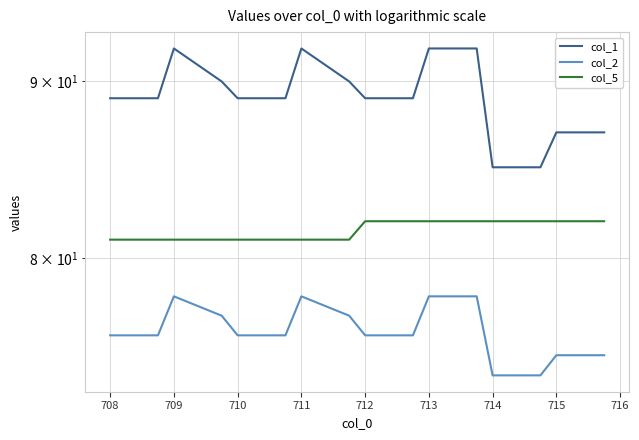

Reading right to left, transcribe all the data shown in this chart.

col_1: 87	87	85	85	92	92	89	89	90	92	89	89	90	92	89	89
col_2: 75	75	74	74	78	78	76	76	77	78	76	76	77	78	76	76
col_5: 82	82	82	82	82	82	82	82	81	81	81	81	81	81	81	81